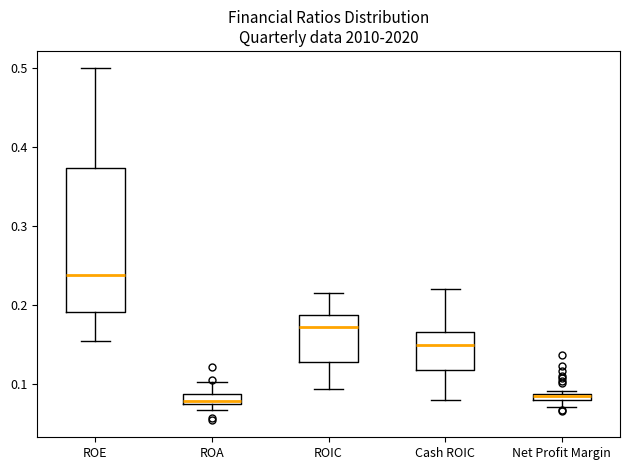

Comparing the boxes themselves (not the whiskers), which one is the tallest?

ROE